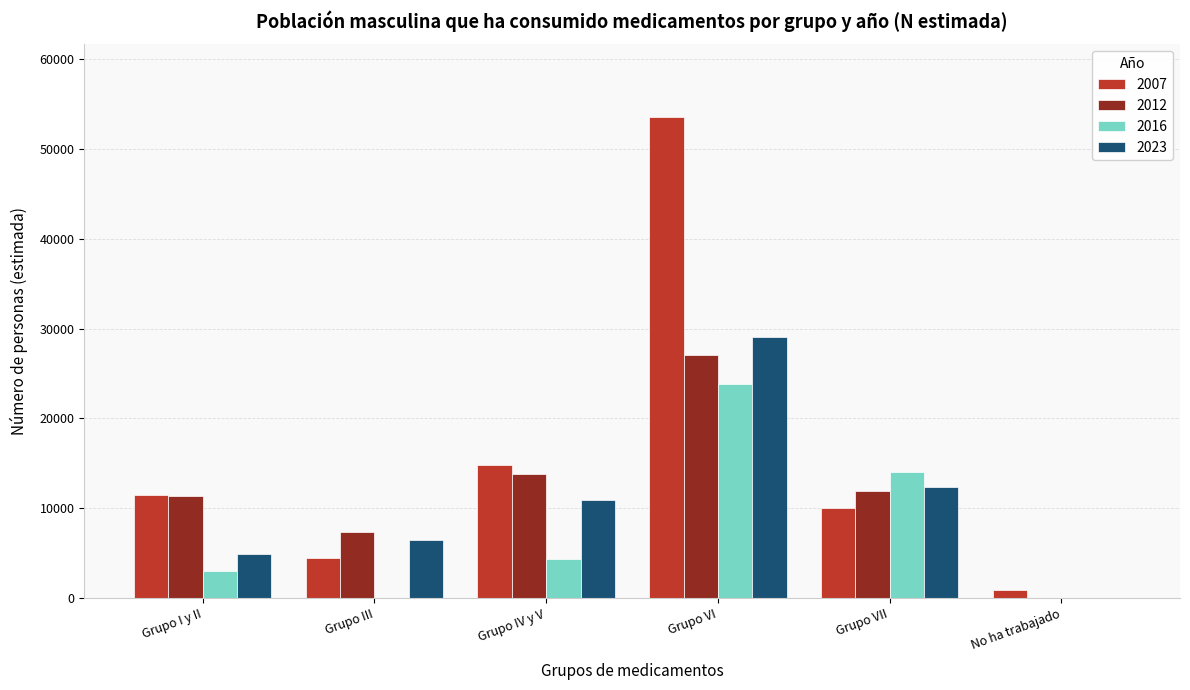

Reading left to right, what are all the values shown in this chart?

2007: Grupo I y II=11454	Grupo III=4482	Grupo IV y V=14863	Grupo VI=53627	Grupo VII=9980	No ha trabajado=886
2012: Grupo I y II=11305	Grupo III=7296	Grupo IV y V=13809	Grupo VI=27020	Grupo VII=11899	No ha trabajado=0
2016: Grupo I y II=2952	Grupo III=0	Grupo IV y V=4329	Grupo VI=23877	Grupo VII=14037	No ha trabajado=0
2023: Grupo I y II=4948	Grupo III=6439	Grupo IV y V=10909	Grupo VI=29111	Grupo VII=12397	No ha trabajado=0